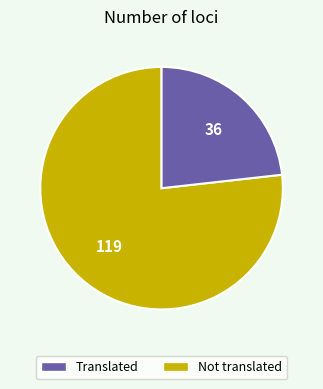

Does any single category account for the majority?

Yes